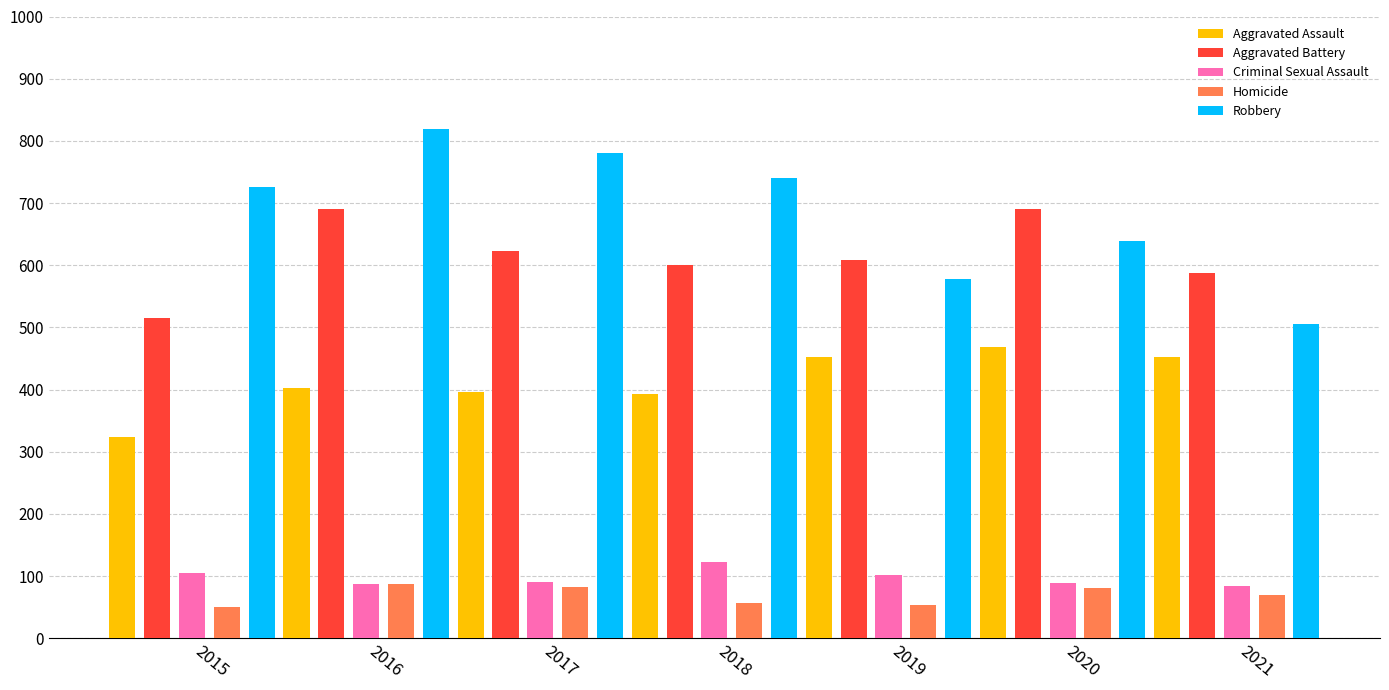

Is the value of Aggravated Battery at 2016 greater than the value of Robbery at 2021?

Yes